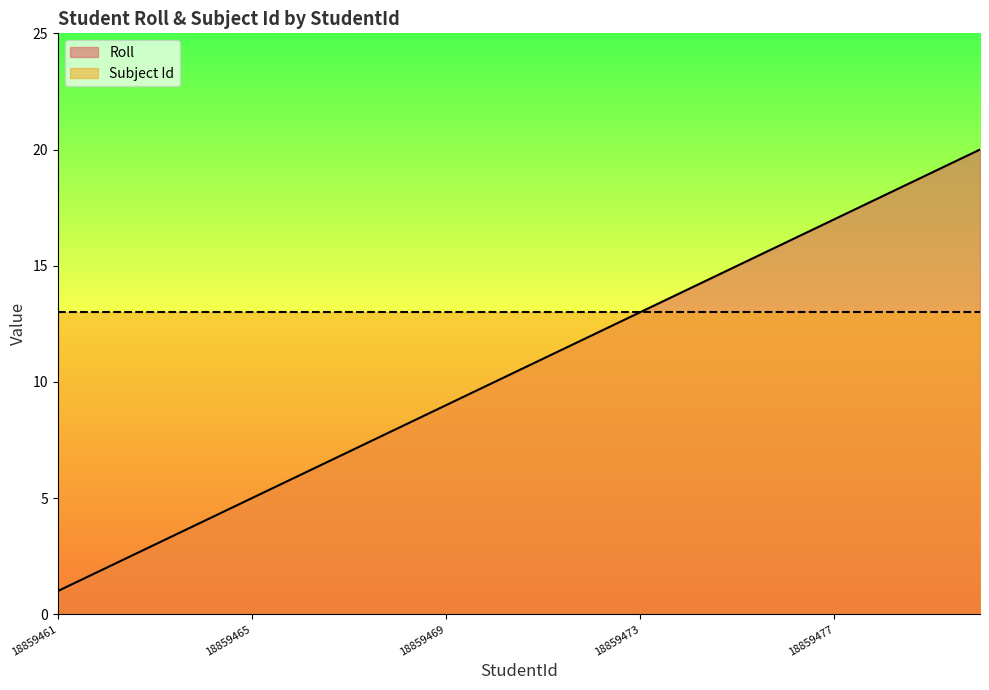

Count the number of values greater than 11.

9